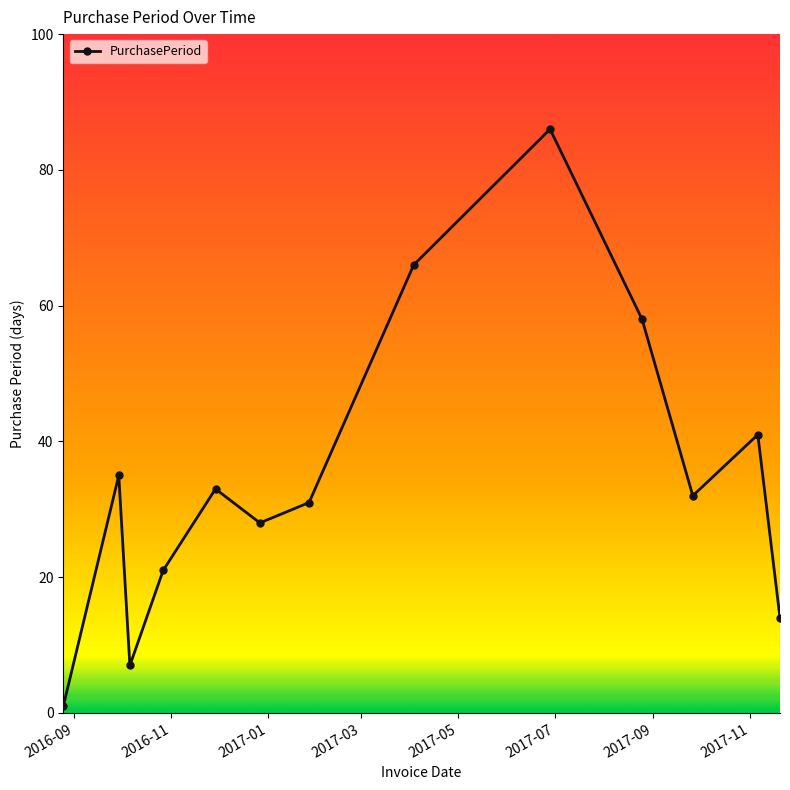

How many points are higher than both their immediate neighbors (excluding endpoints)?

4